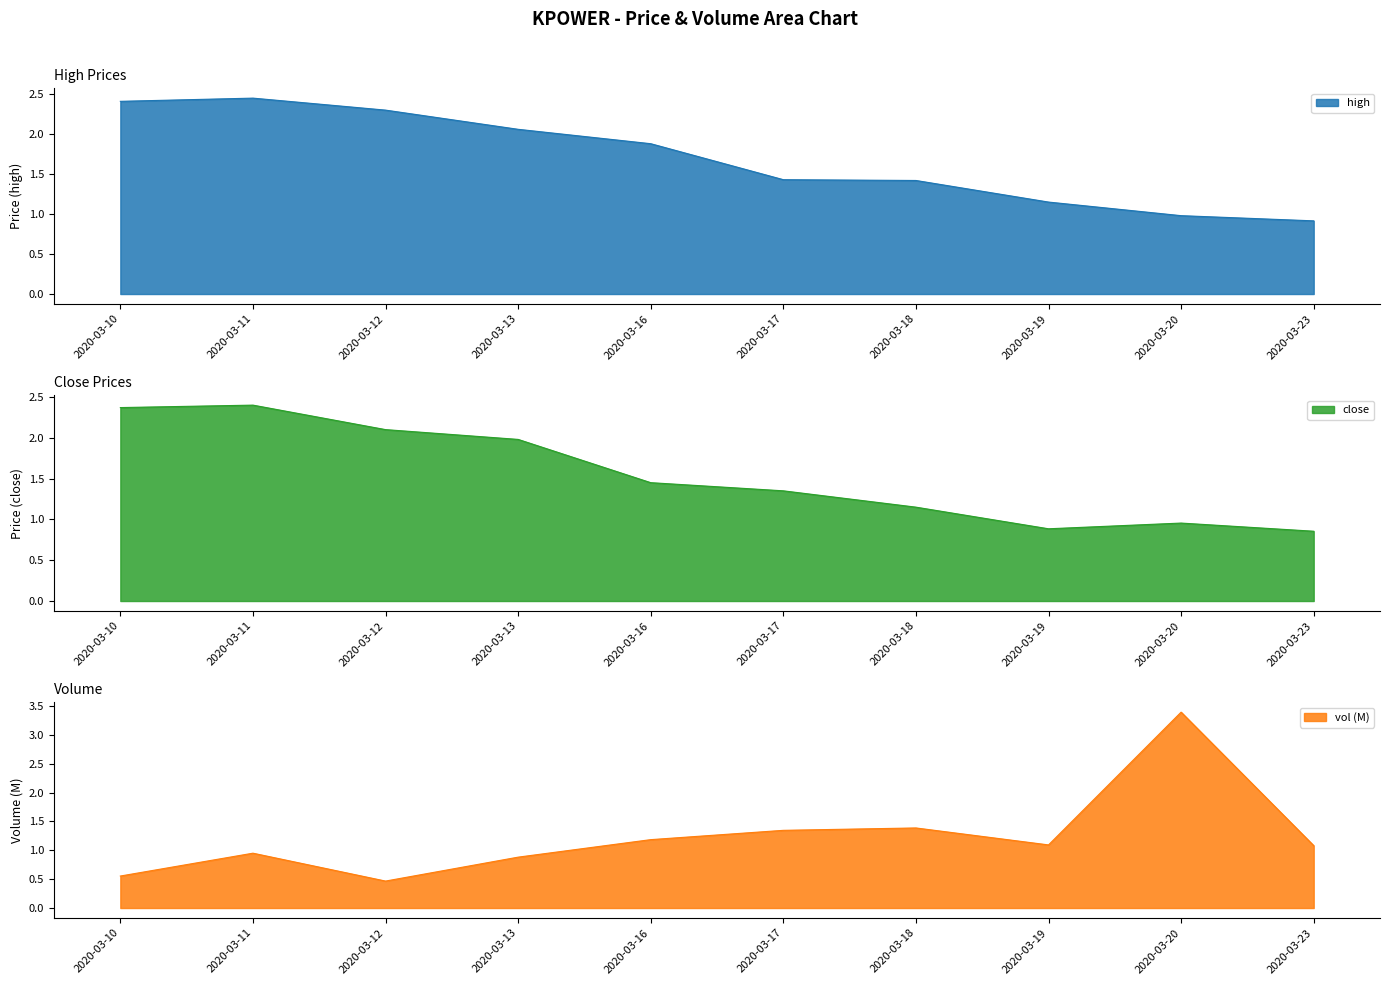

True or false: vol has a value of 2.3 at 2020-03-17.

False